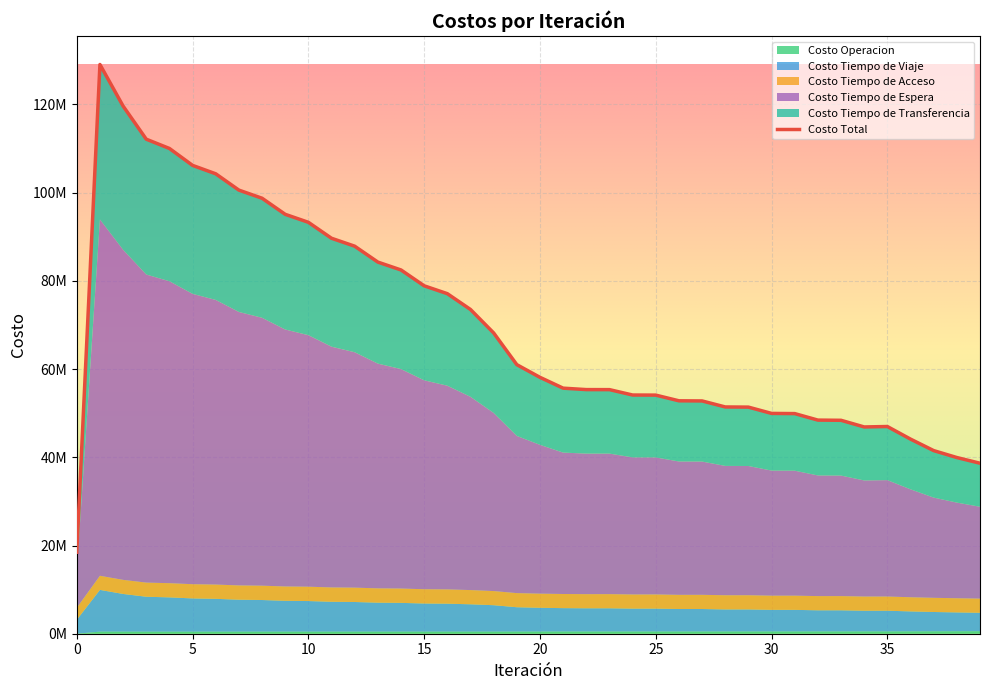

What is the minimum value for Costo Tiempo de Viaje?

3152160.8